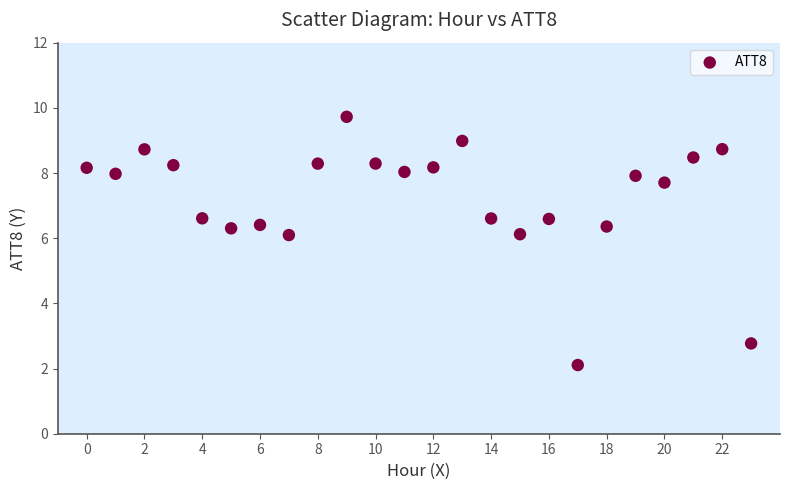

What is the range of Y values (max minus min)?

7.6